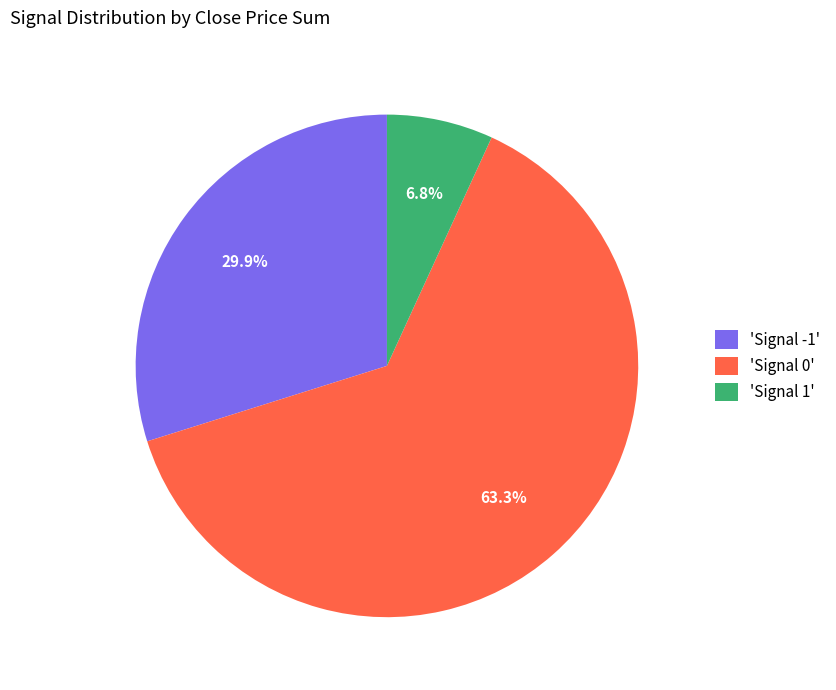

Count the number of slices in the pie.

3